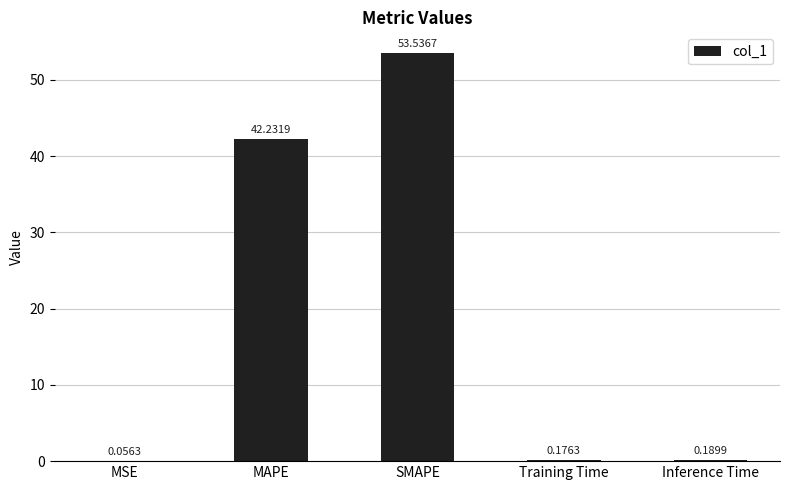

Where is the data nearest to the value 26?

MAPE